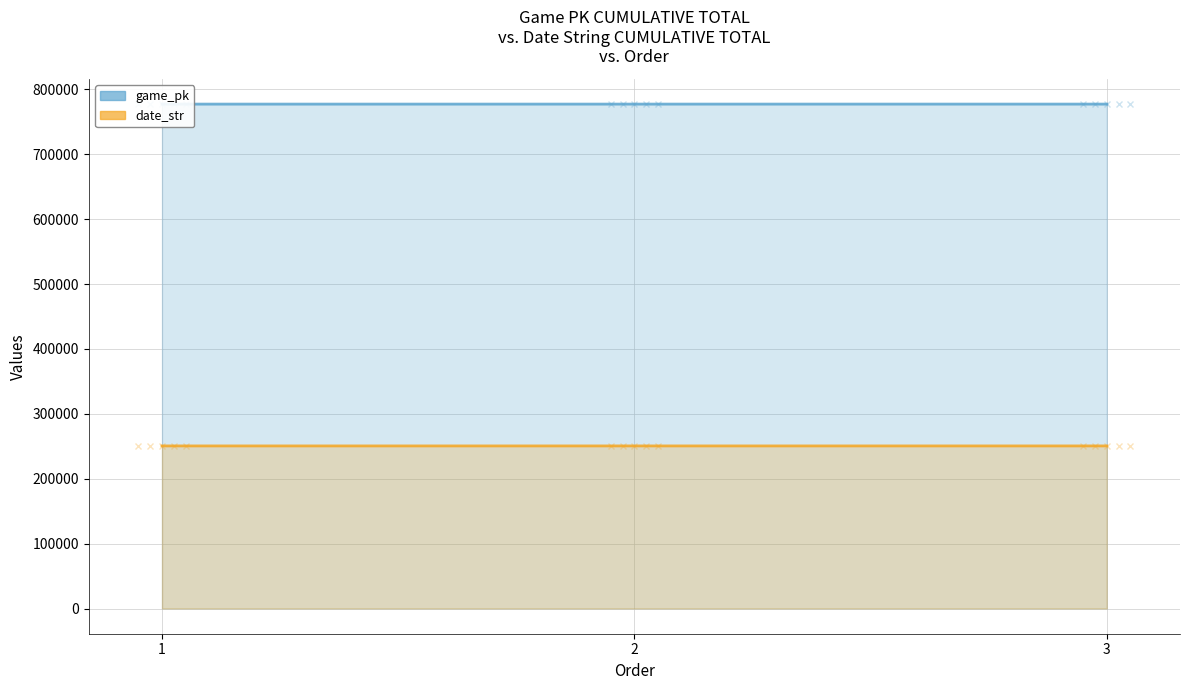

List the labels in order of game_pk line value, smallest first.

1, 2, 3